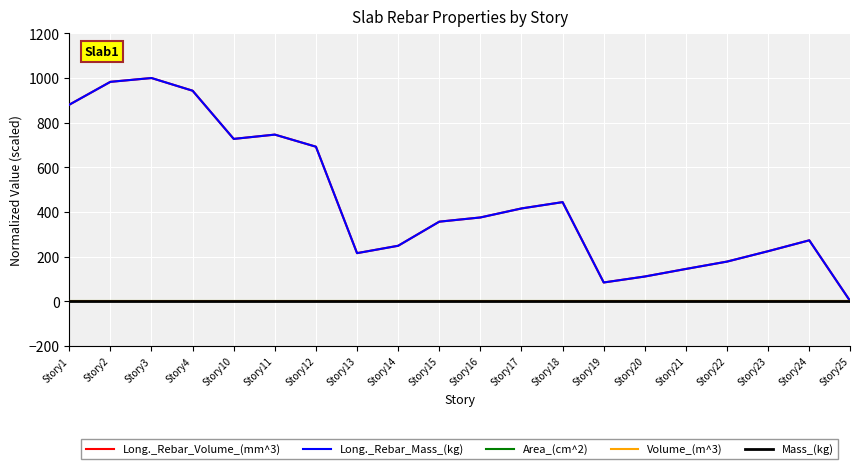

Between Story14 and Story20, which series saw the biggest shift?

Long._Rebar_Volume_(mm^3)